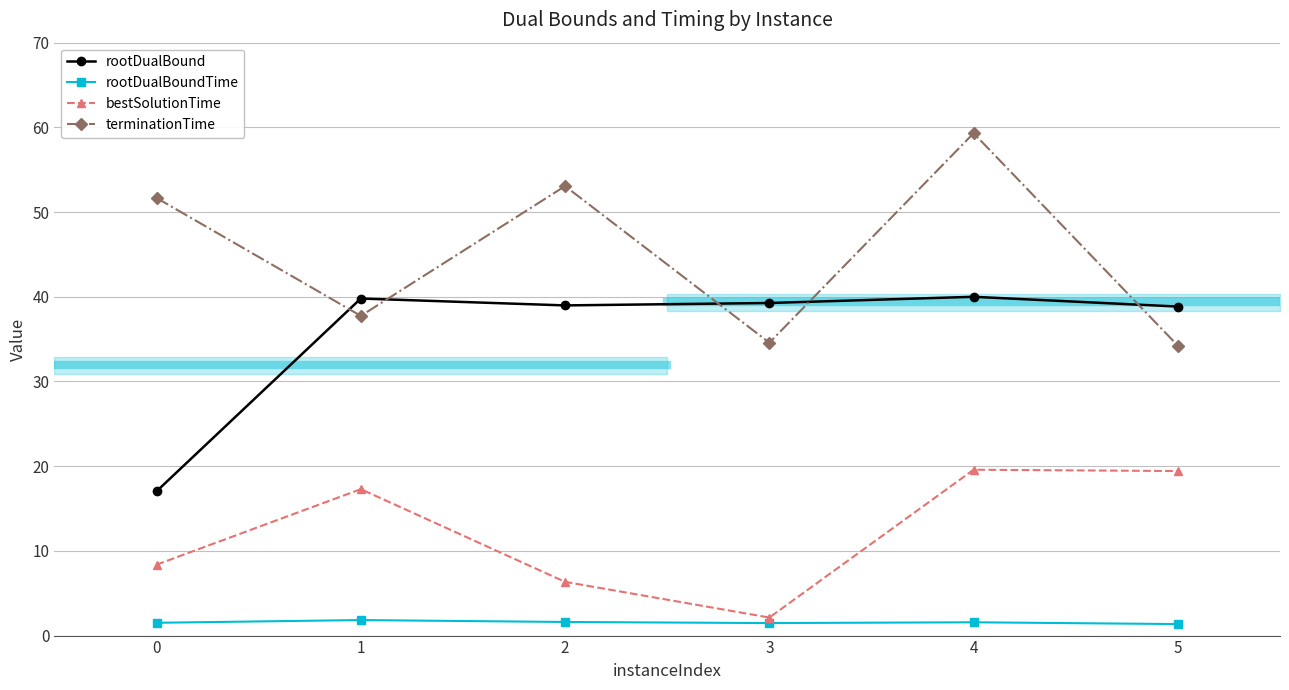

How many lines are shown in the chart?

4